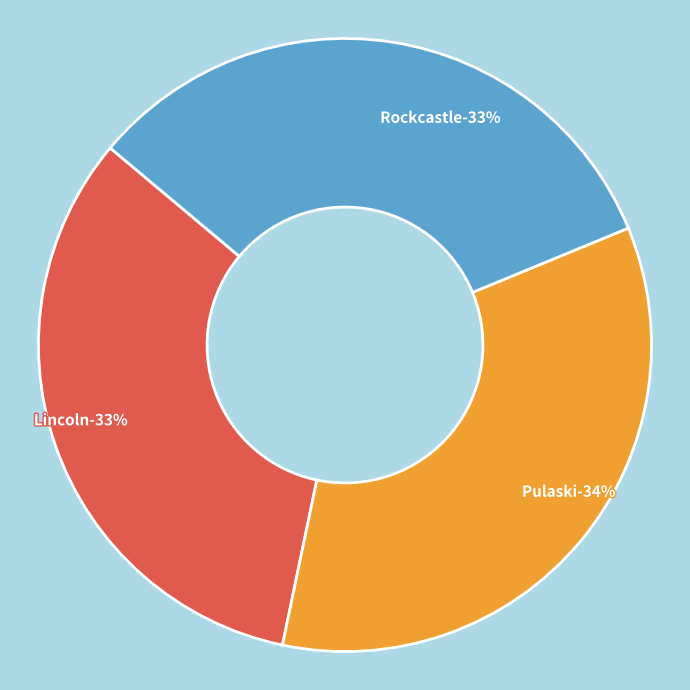

Rank the categories by value from lowest to highest.

Rockcastle, Lincoln, Pulaski